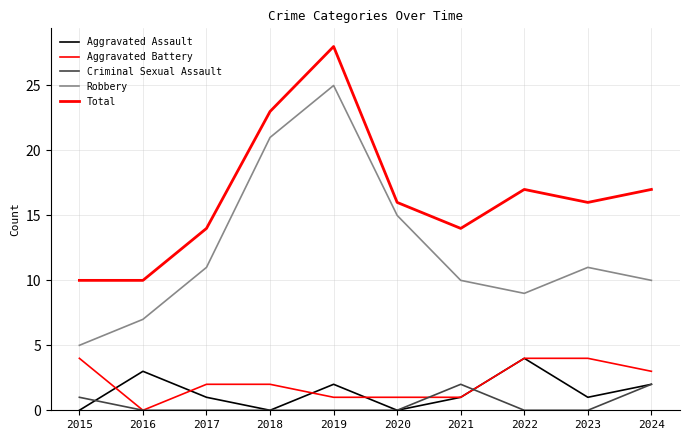

What is the value of the Robbery point at the 10th from the left?

10